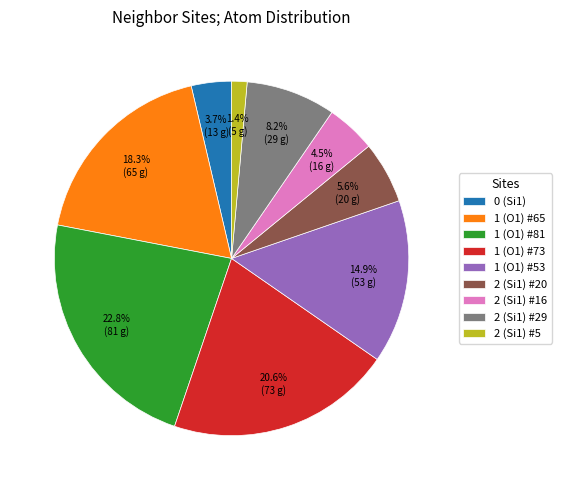

Rank the categories by value from highest to lowest.

1 (O1) #81, 1 (O1) #73, 1 (O1) #65, 1 (O1) #53, 2 (Si1) #29, 2 (Si1) #20, 2 (Si1) #16, 0 (Si1), 2 (Si1) #5